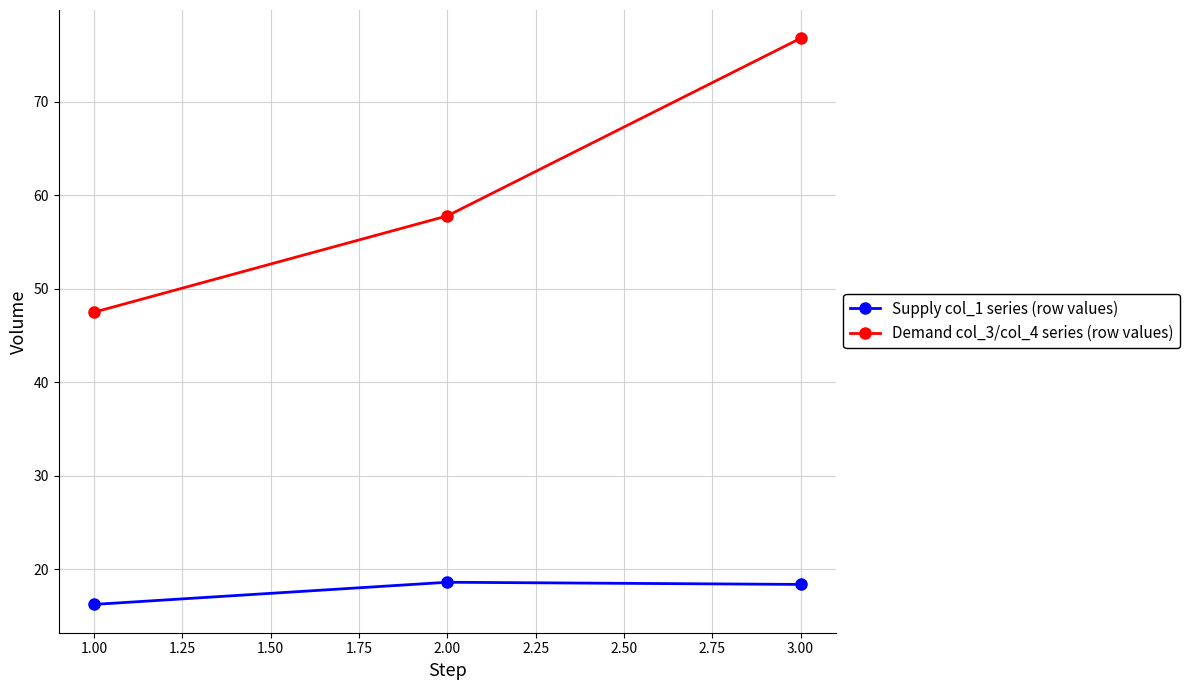

At how many categories does at least one series exceed 37?

3